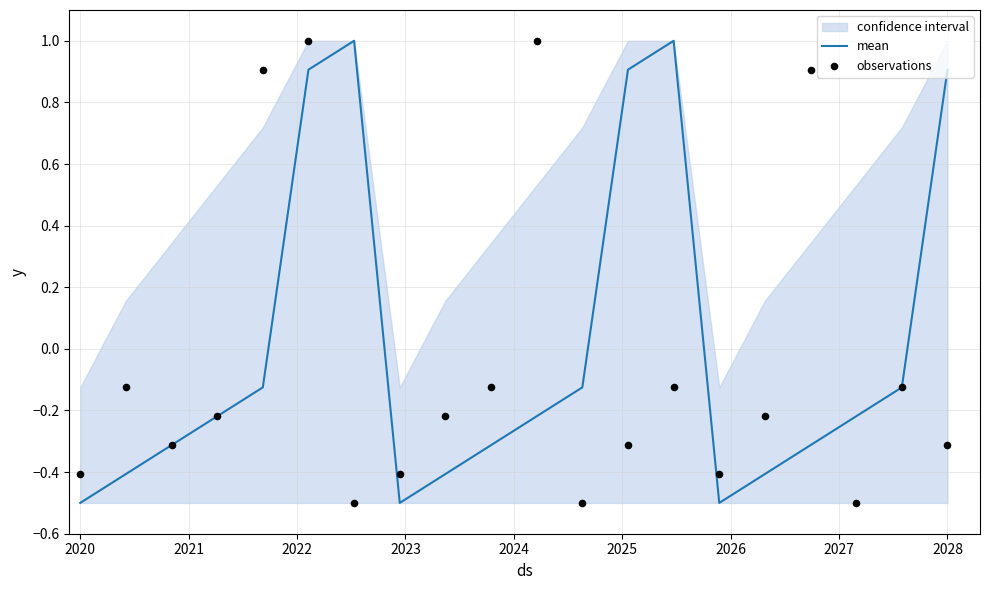

What is the maximum value for mean?

1.0